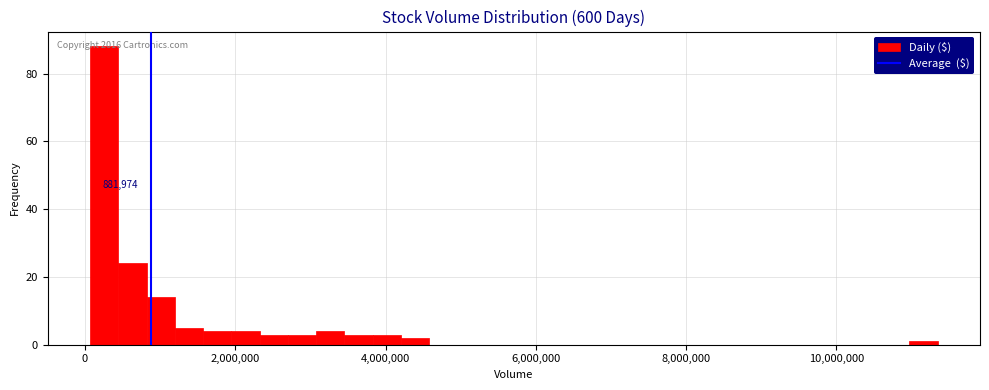

Read against the x-axis, roughly where is the centre of the tallest bar?

200000